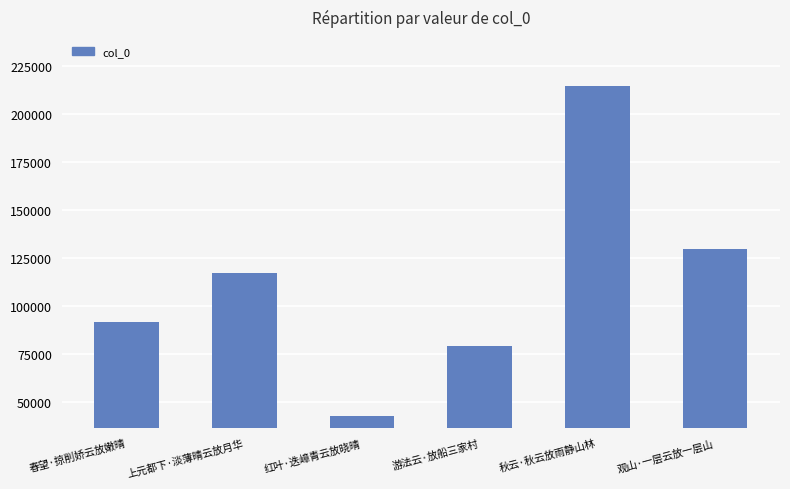

What is the change in value from 春望·掠削娇云放嫩晴 to 上元都下·淡薄晴云放月华?

+25609